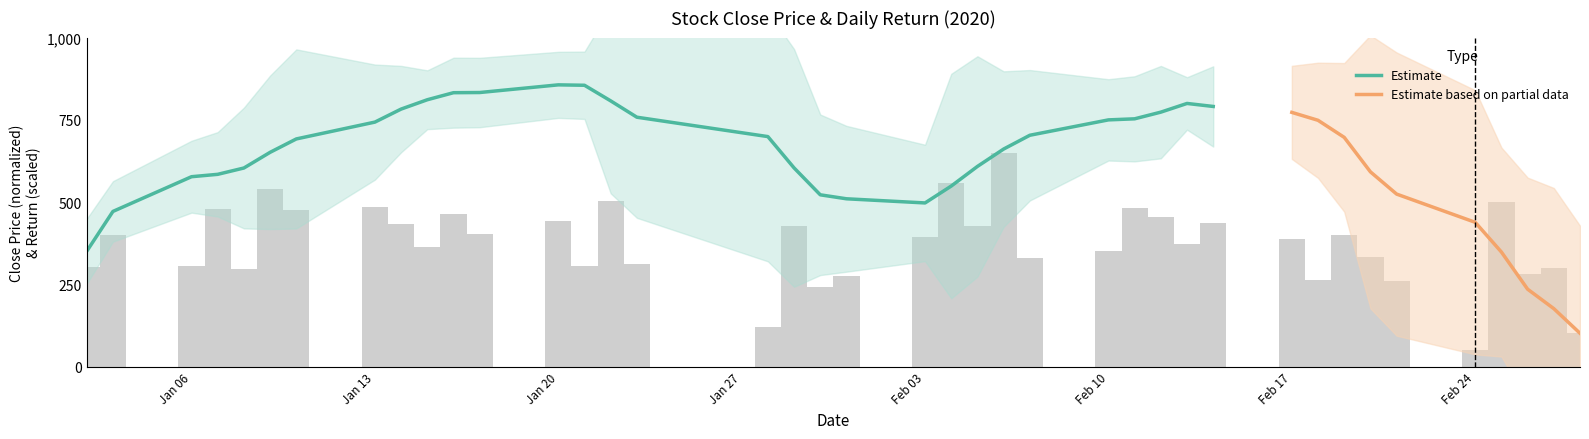

Count the number of categories in the chart.

40